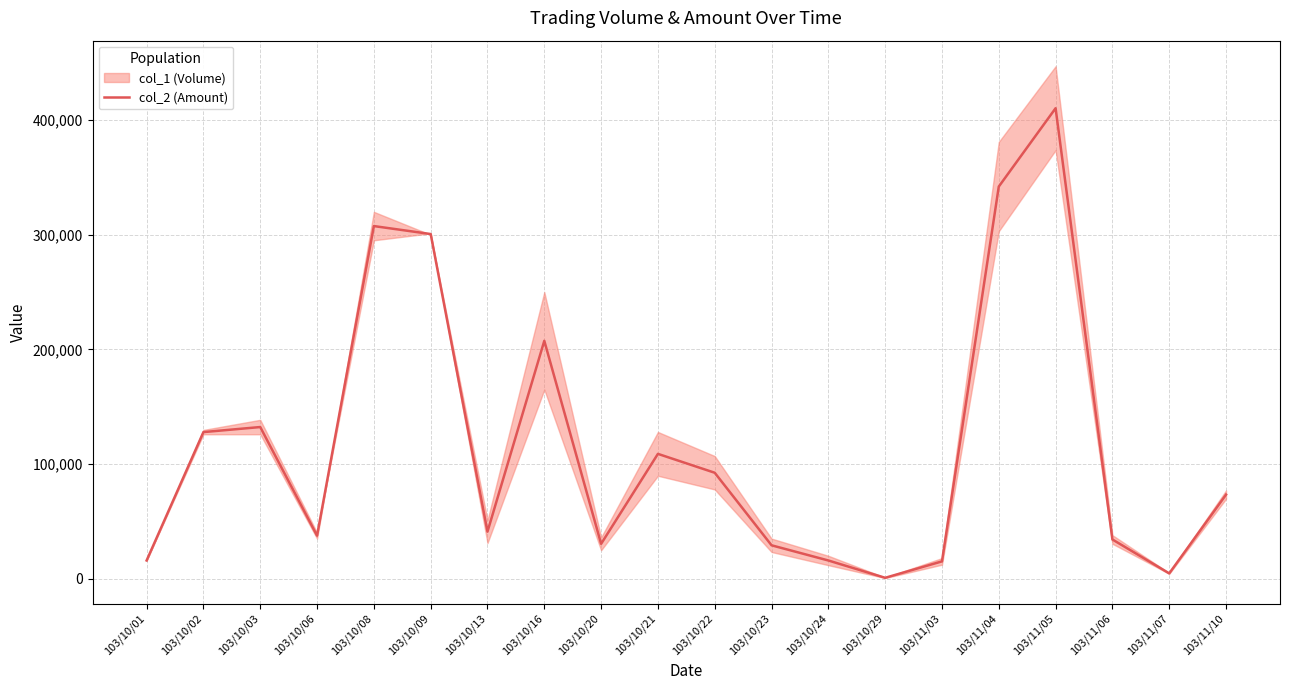

True or false: the data shows 41055 at 103/10/13.

True